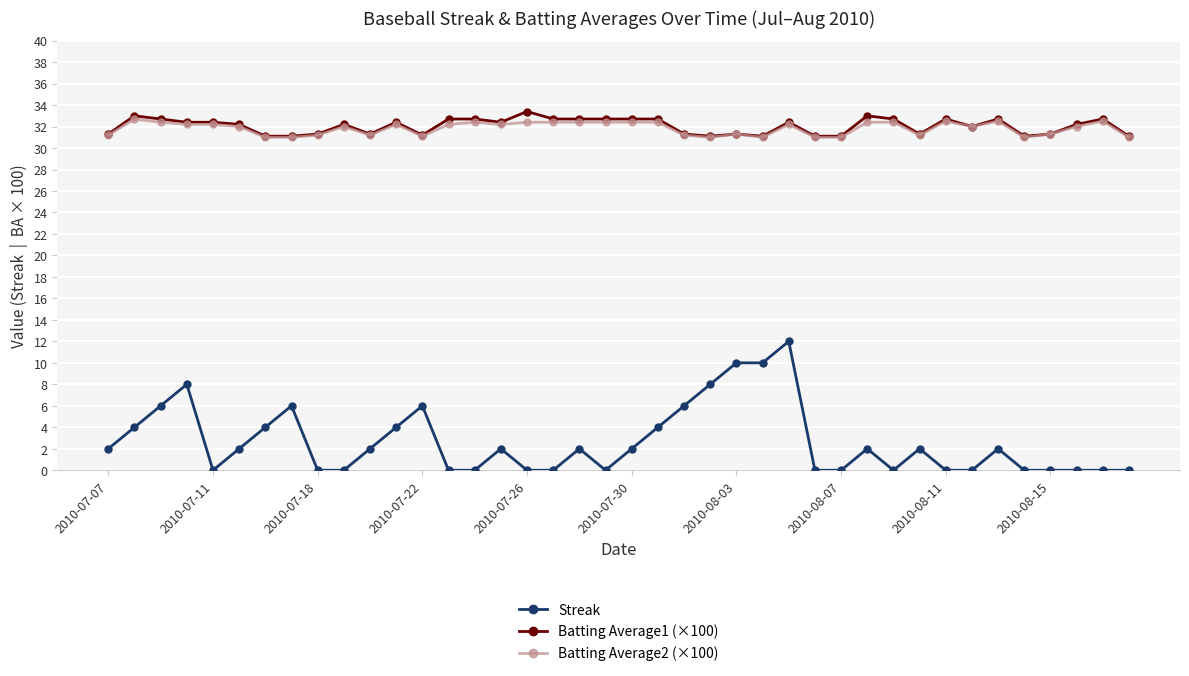

How many data points does each series have?

40